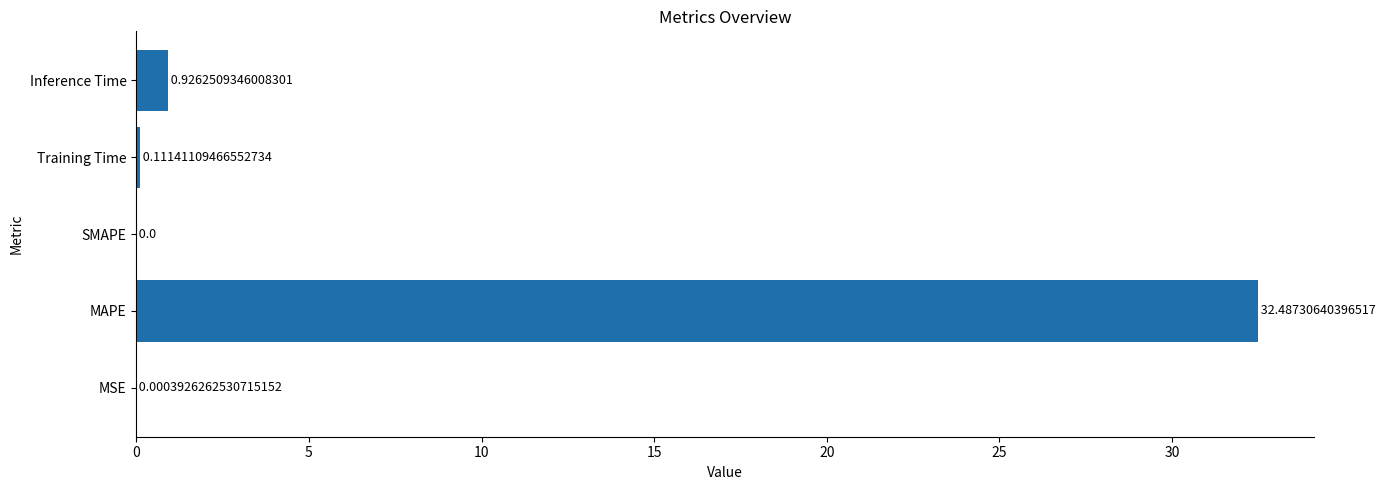

Between MSE and MAPE, which is larger?

MAPE